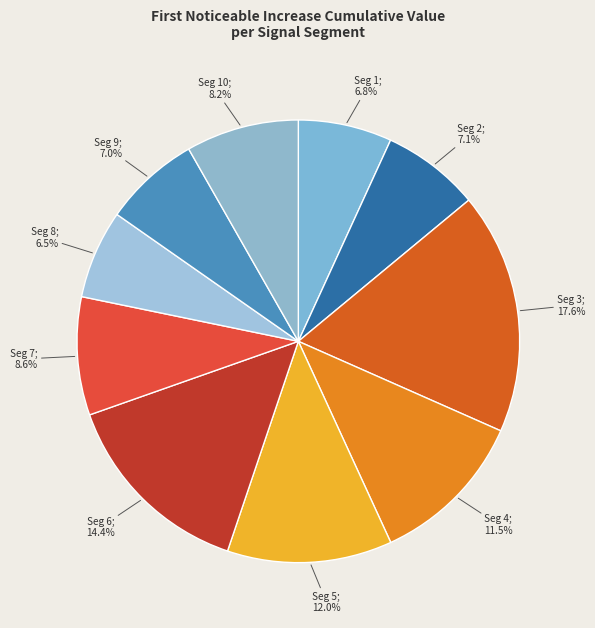

To the nearest percent, what is the average slice percentage?

10%